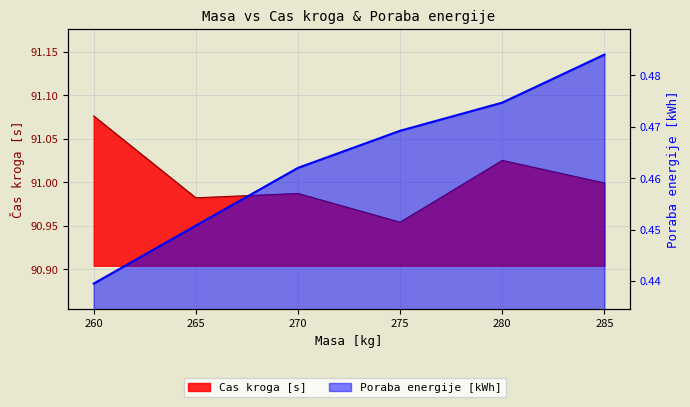

What is the average value?

0.5